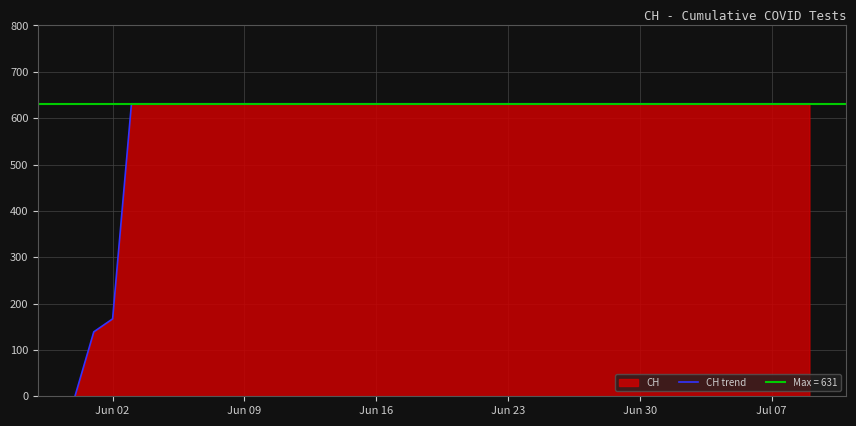

How many positive values are there?

39